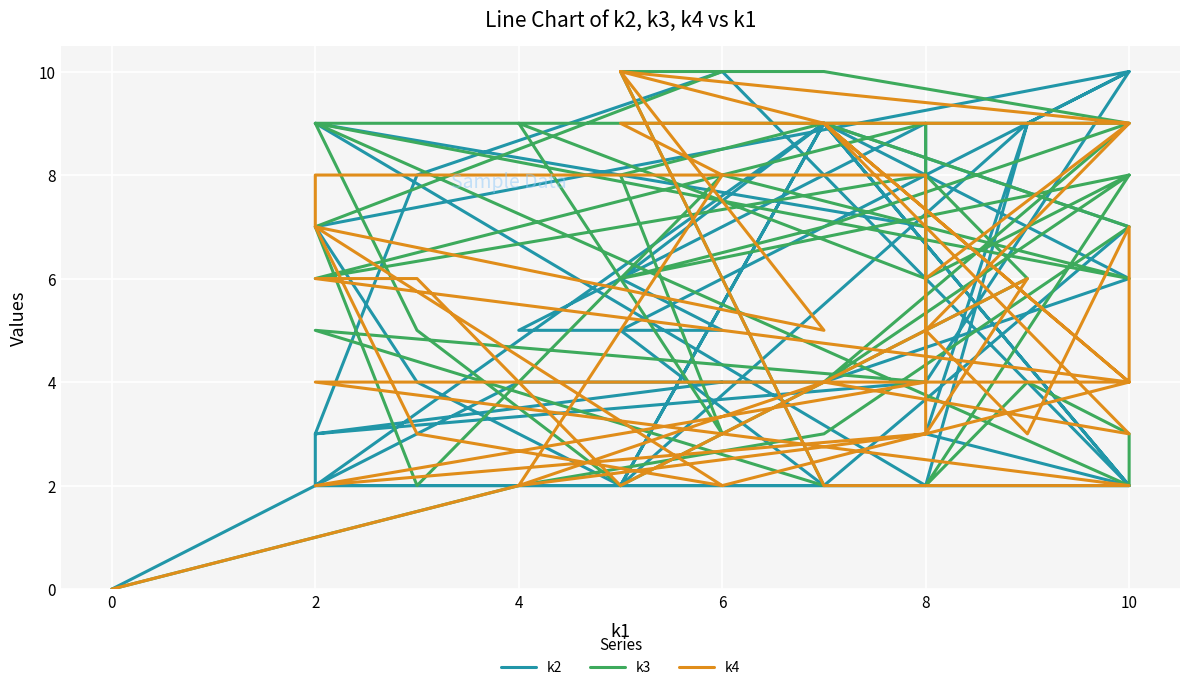

At which category does the chart reach its peak across all series?

10